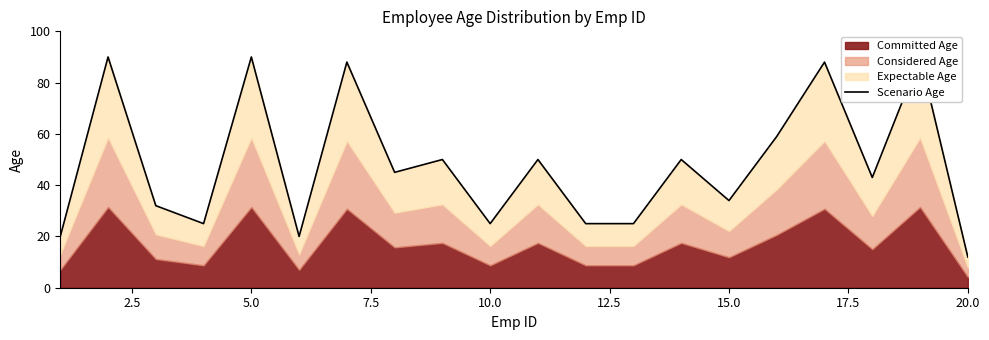

Is it true that the value at 12 is 11?

False